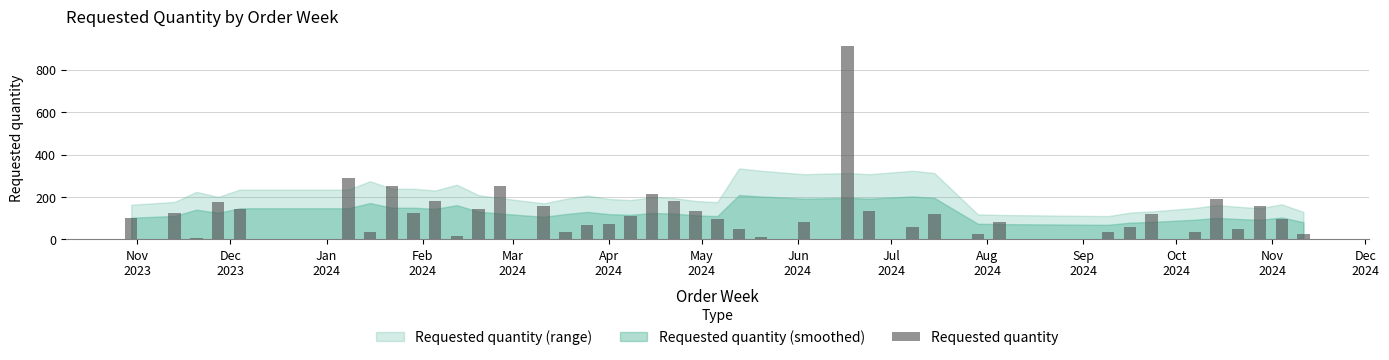

What is the difference between the maximum and second lowest values?

900